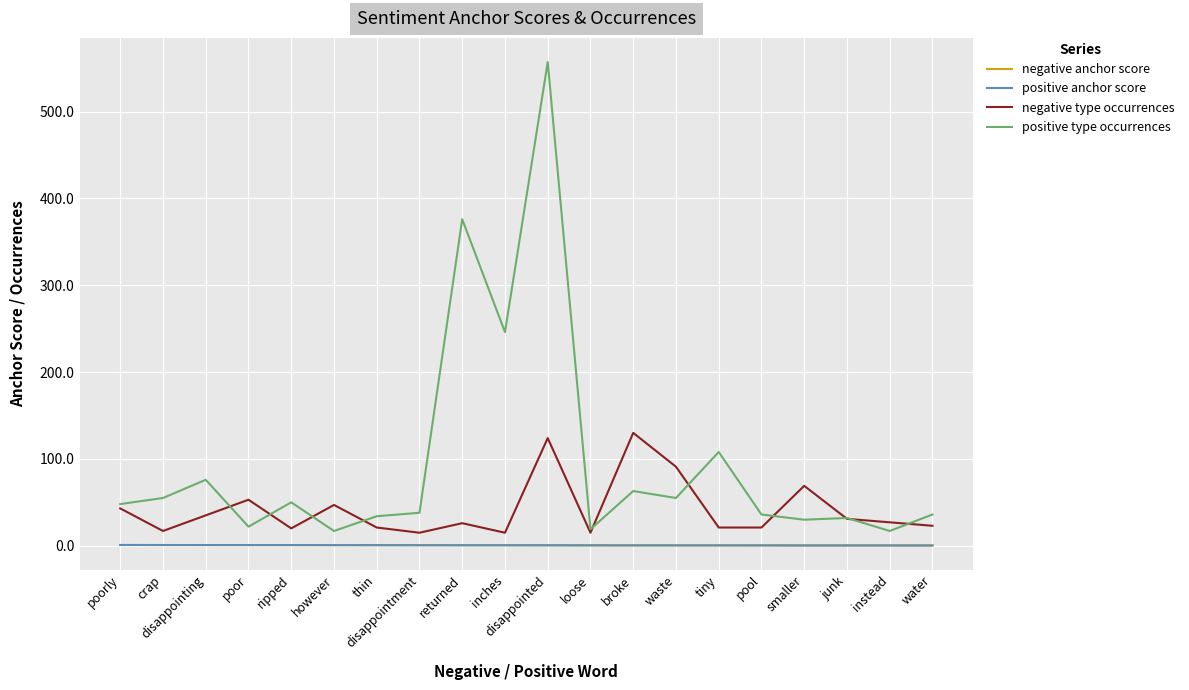

What is the sum of the positive anchor score values at instead and smaller?

0.5